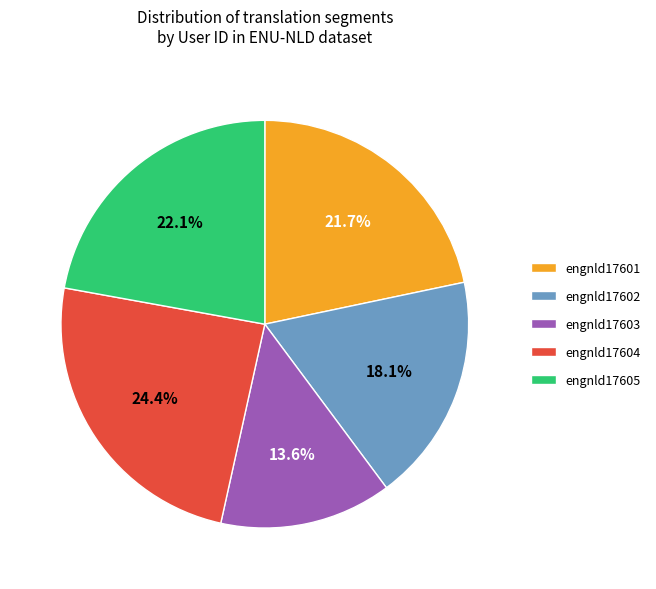

What is the ratio of the value at engnld17602 to the value at engnld17604?

0.7